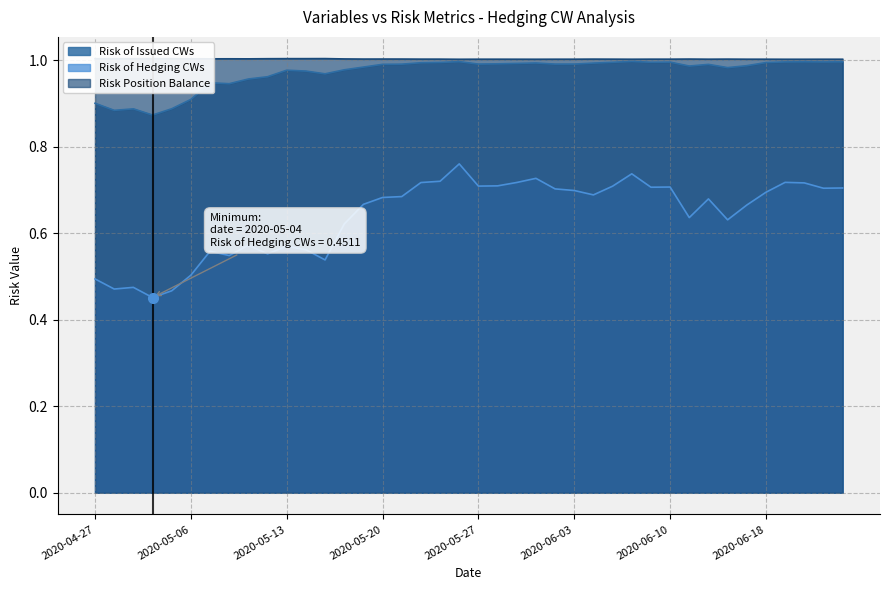

Which series has the largest range (max minus min)?

Risk of Hedging CWs